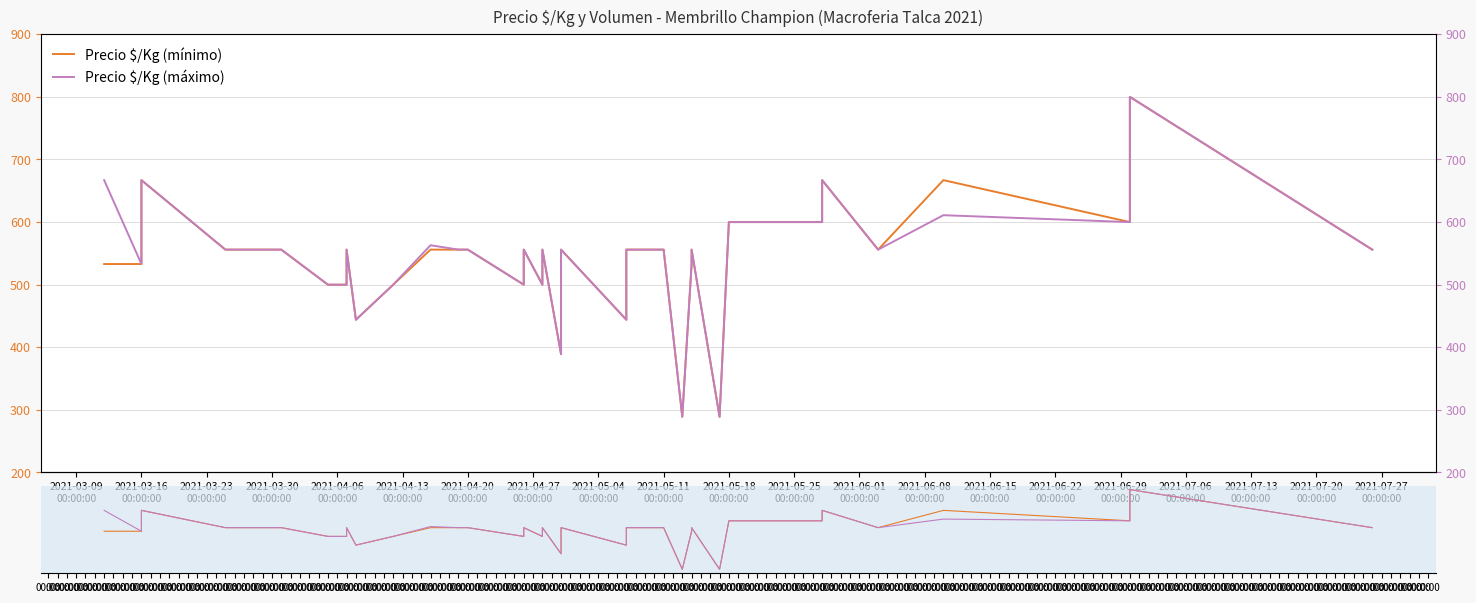

True or false: Precio $/Kg (mínimo) has more than 2 interior local peaks.

True